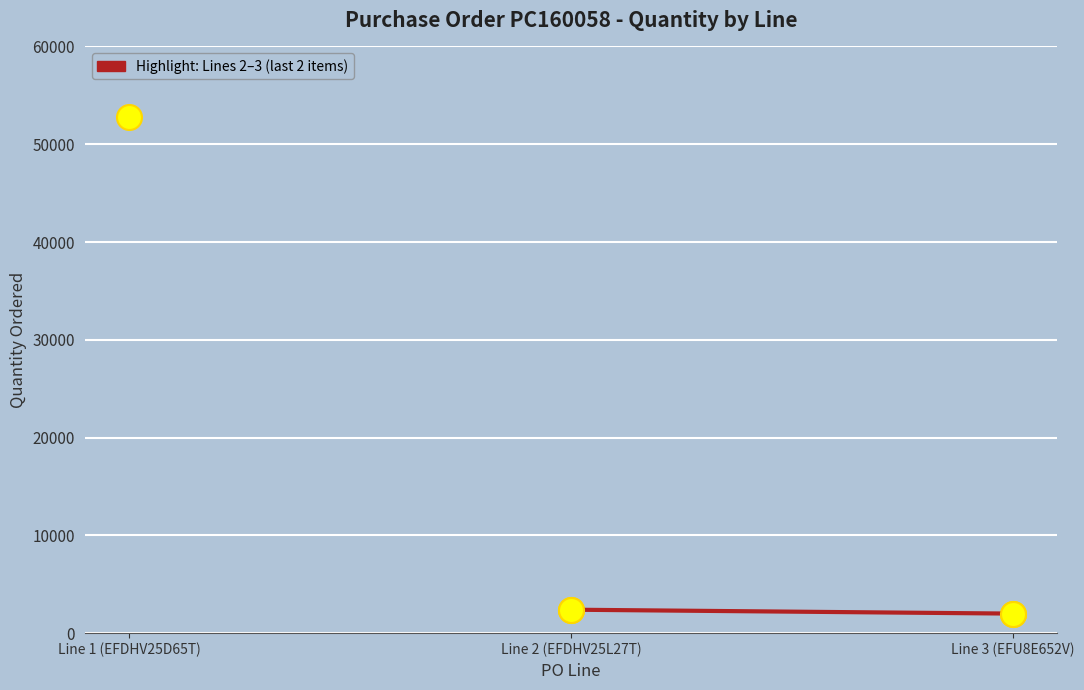

What position from the right is Line 3 (EFU8E652V)?

1